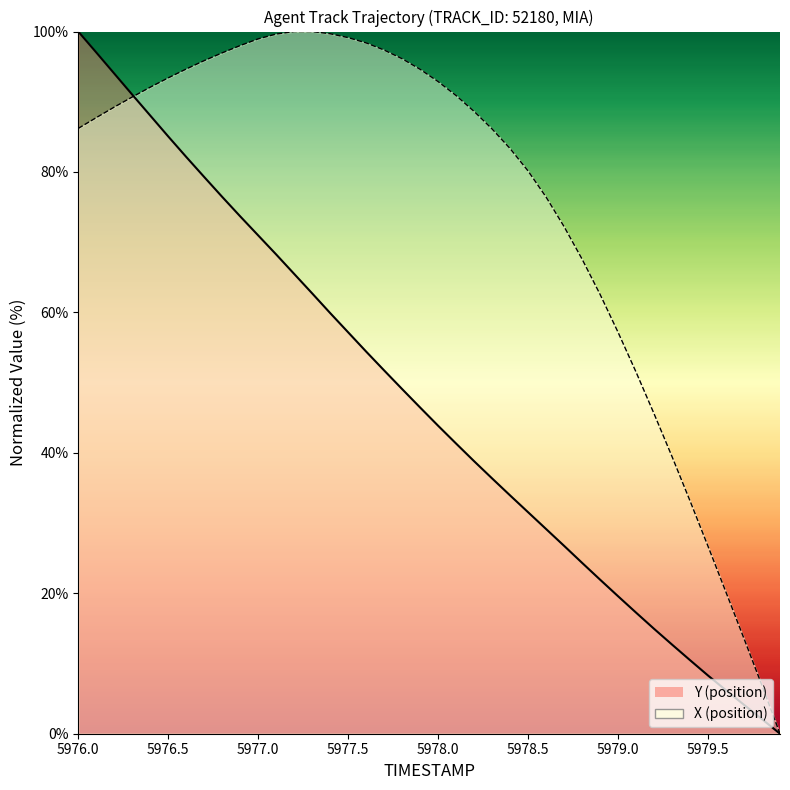

Is it true that X equals 97.0 at 5976.8?

True